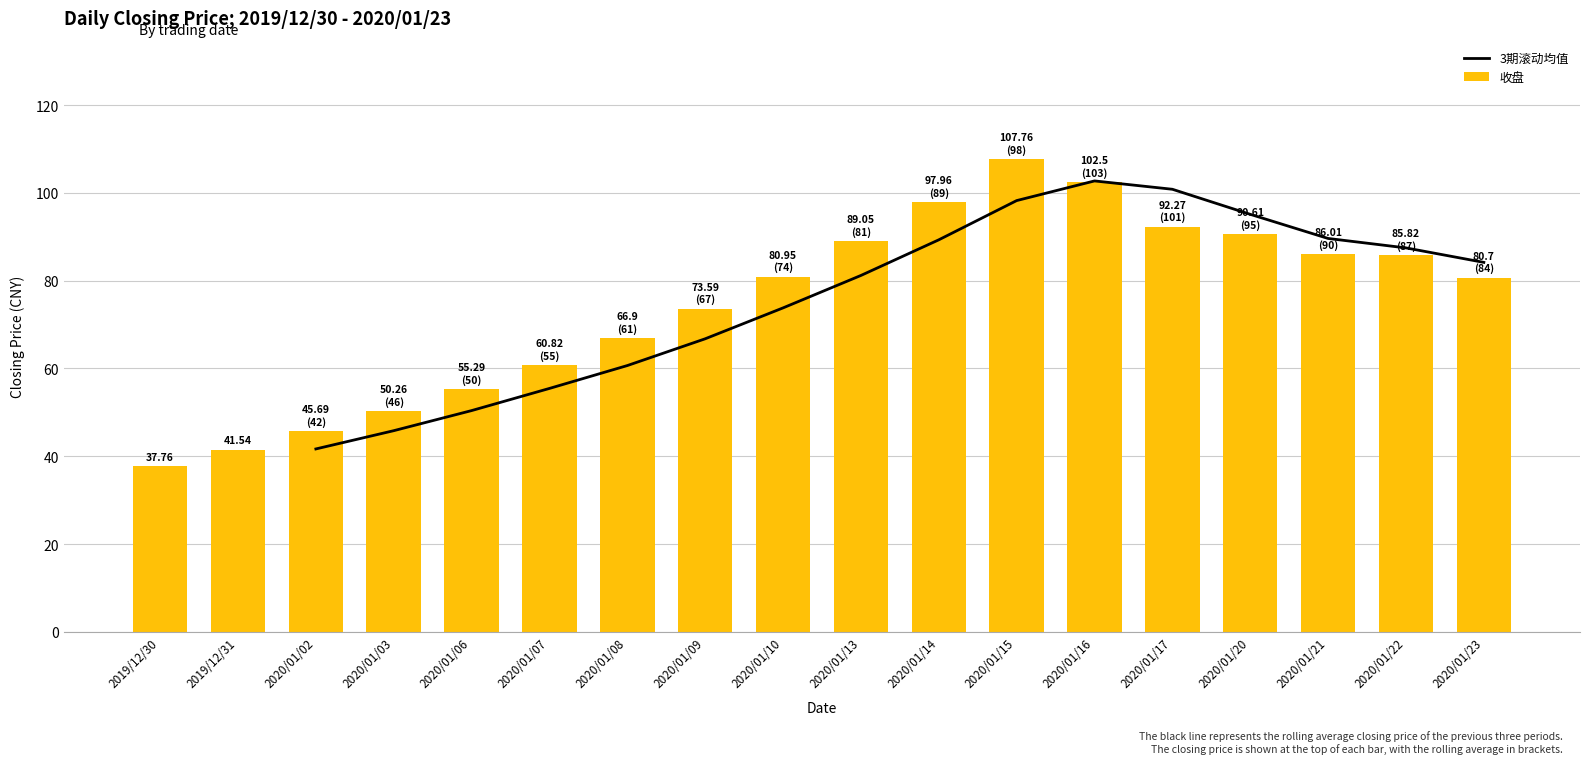

What is the difference between the maximum and minimum values in the 收盘 series?

70.0